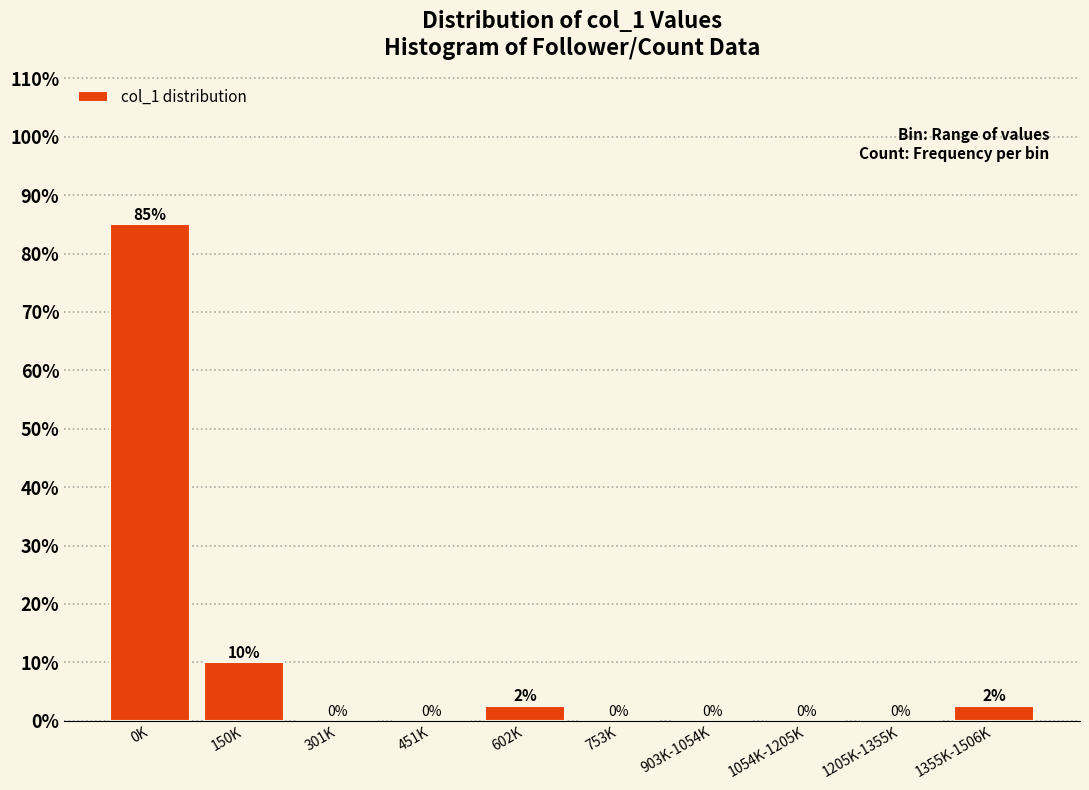

Which category has the highest value across all series?

0K